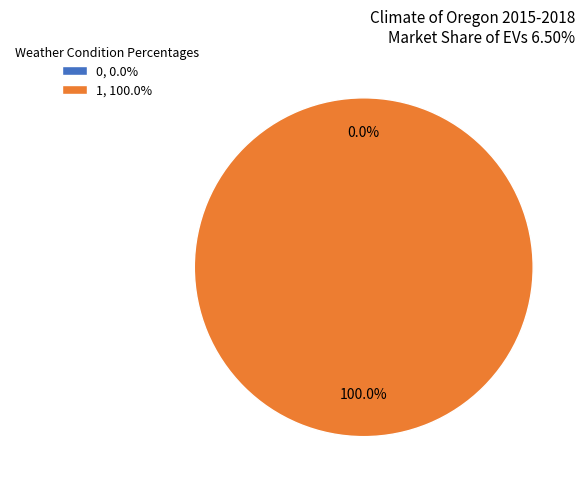

Count the number of slices in the pie.

2